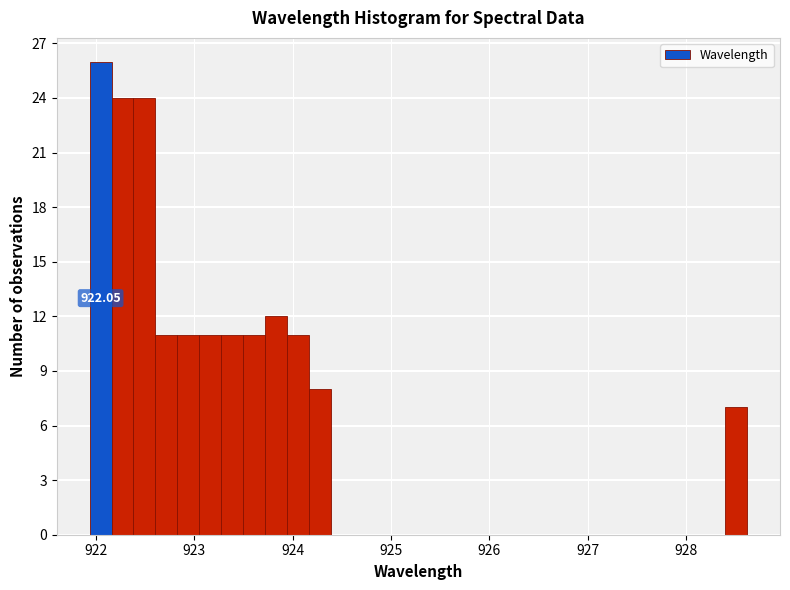

Around what value on the x-axis is the tallest bar? Give the approximate position of its centre, as read against the axis.

922.0